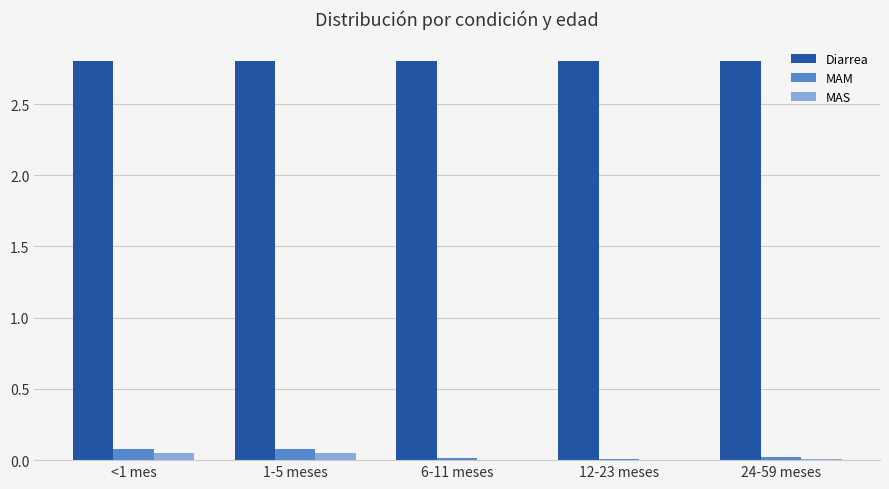

The Diarrea series shows 2.8 at 1-5 meses. True or false?

True